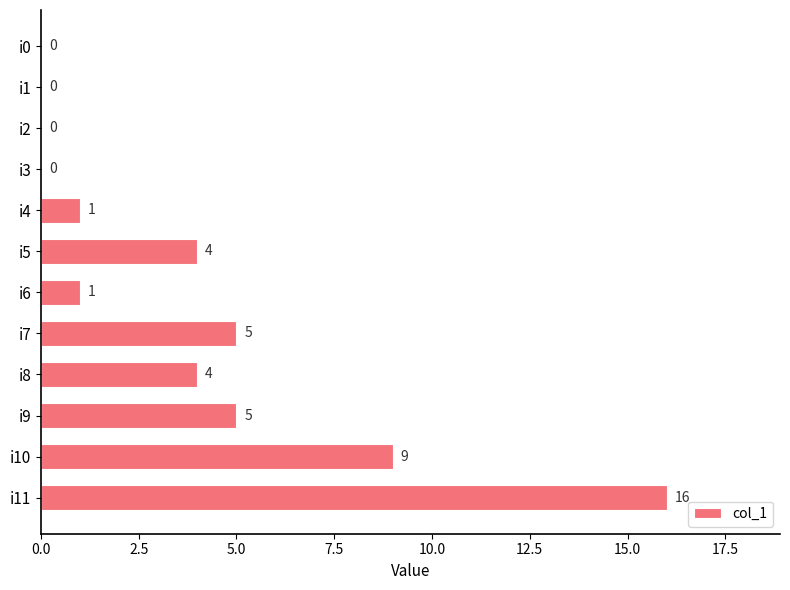

What is the ratio of the value at i8 to the value at i7?

0.8